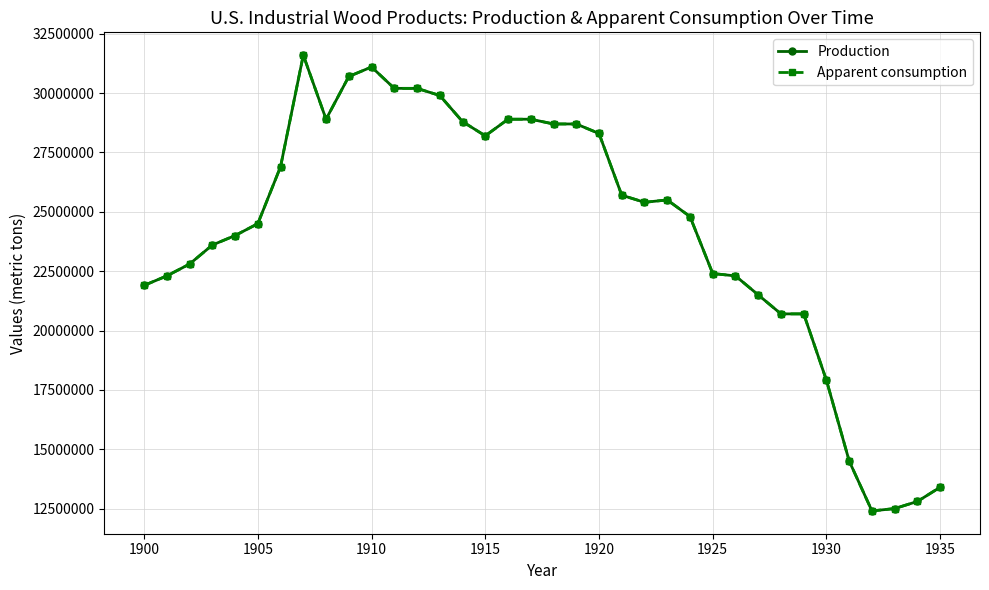

What is the greatest value displayed?

31600000